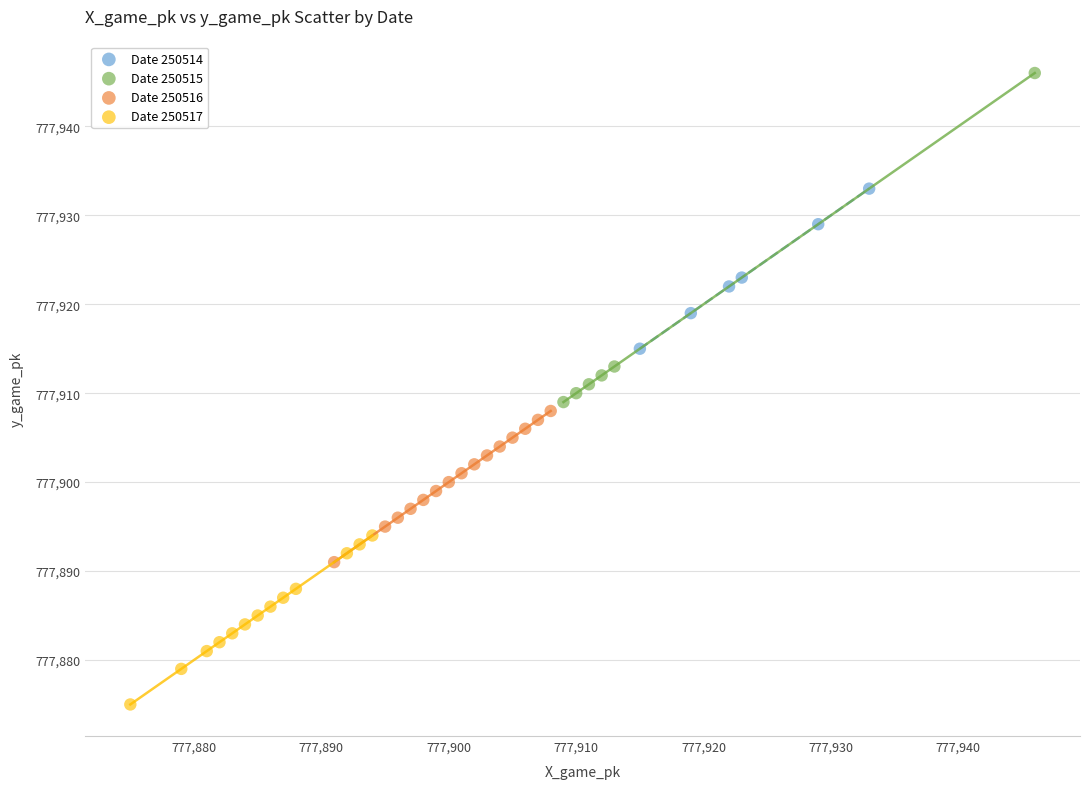

Which series contains the highest Y value?

Date 250515